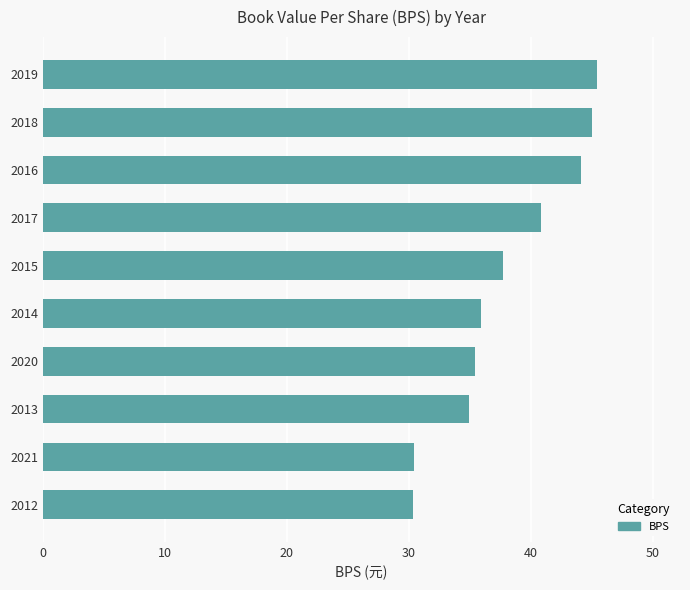

How many values exceed 37?

5